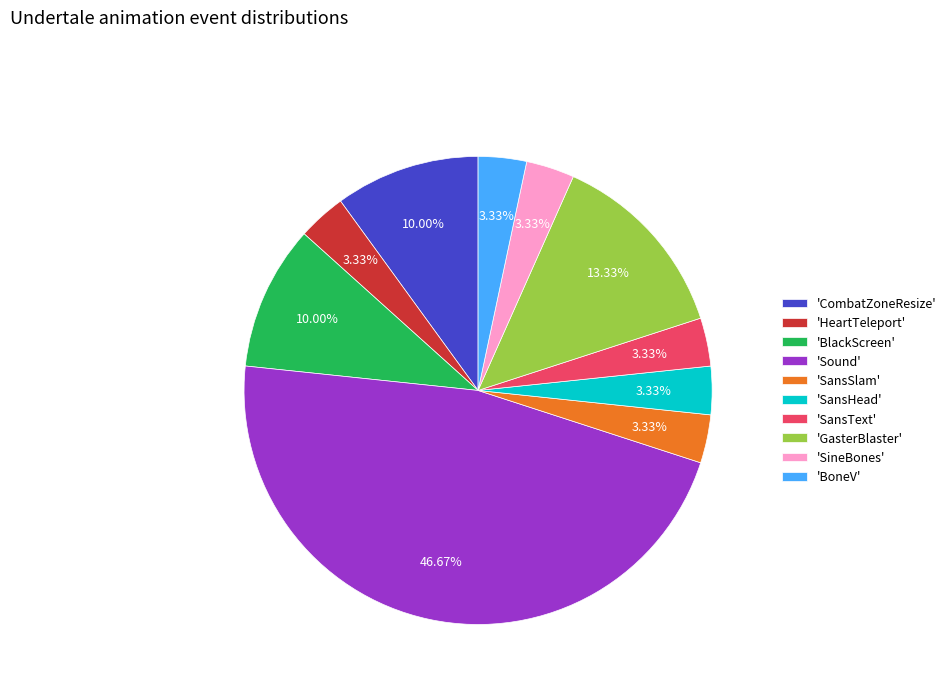

Do 'BlackScreen' and 'SineBones' together represent more than half of the pie?

No